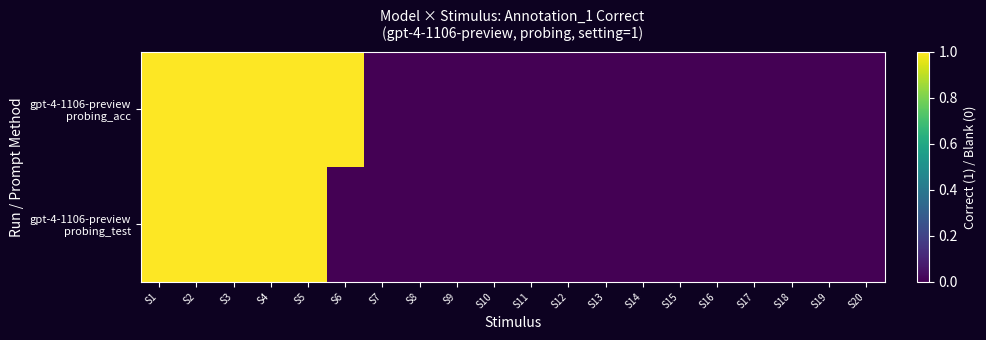

How many series are shown in this chart?

2